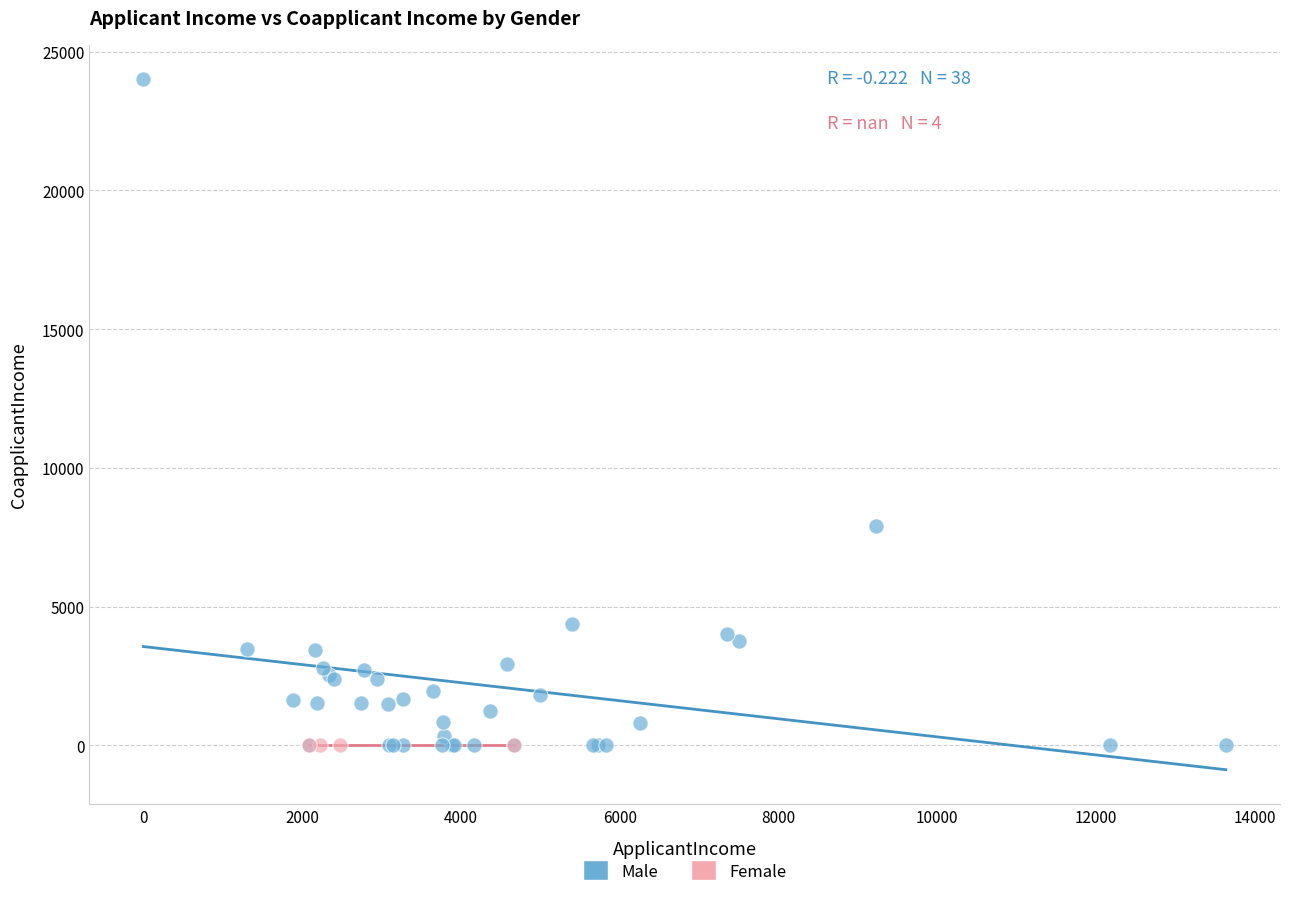

Which series reaches the maximum Y coordinate?

Male